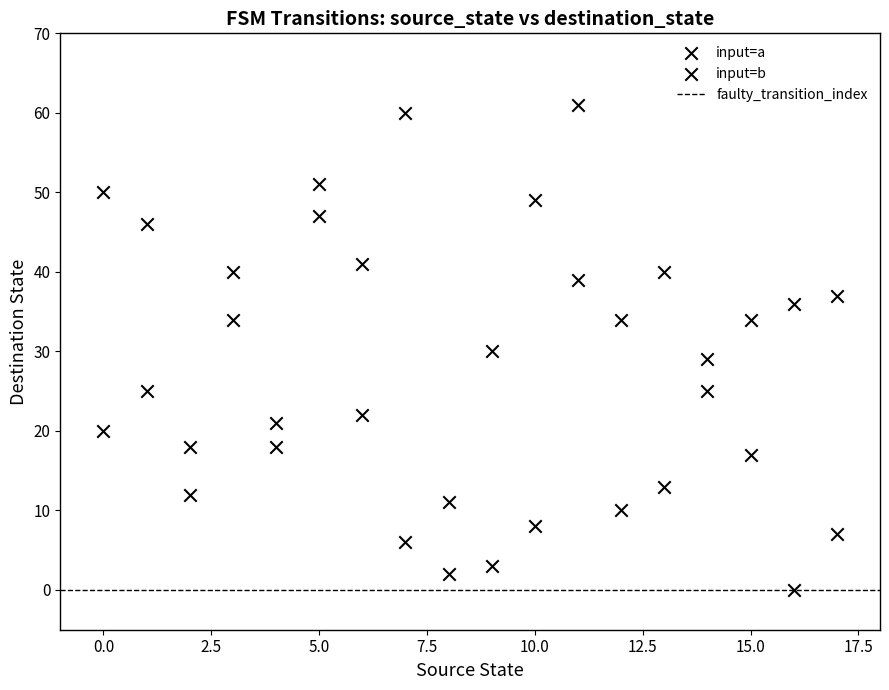

How many data points are displayed?

36